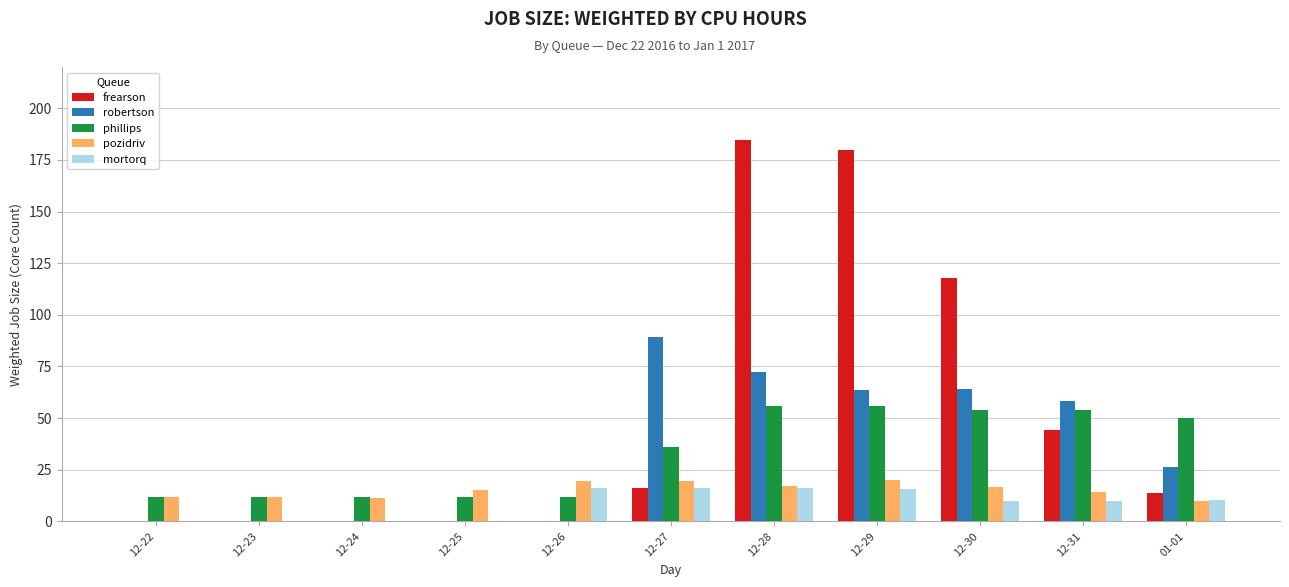

What is the sum of the pozidriv values at 12-22 and 12-25?

27.2